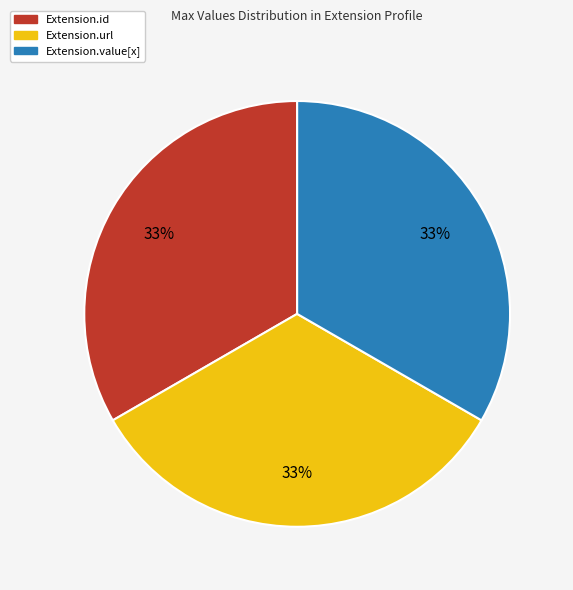

To the nearest percent, what is the difference between the largest and smallest slice percentages?

0%